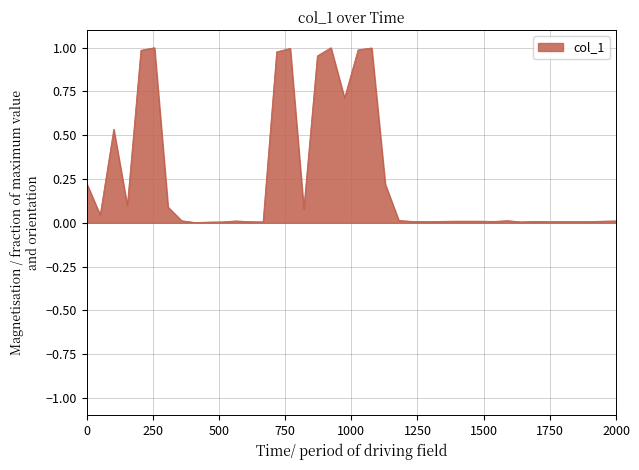

Count the number of data series in this chart.

1